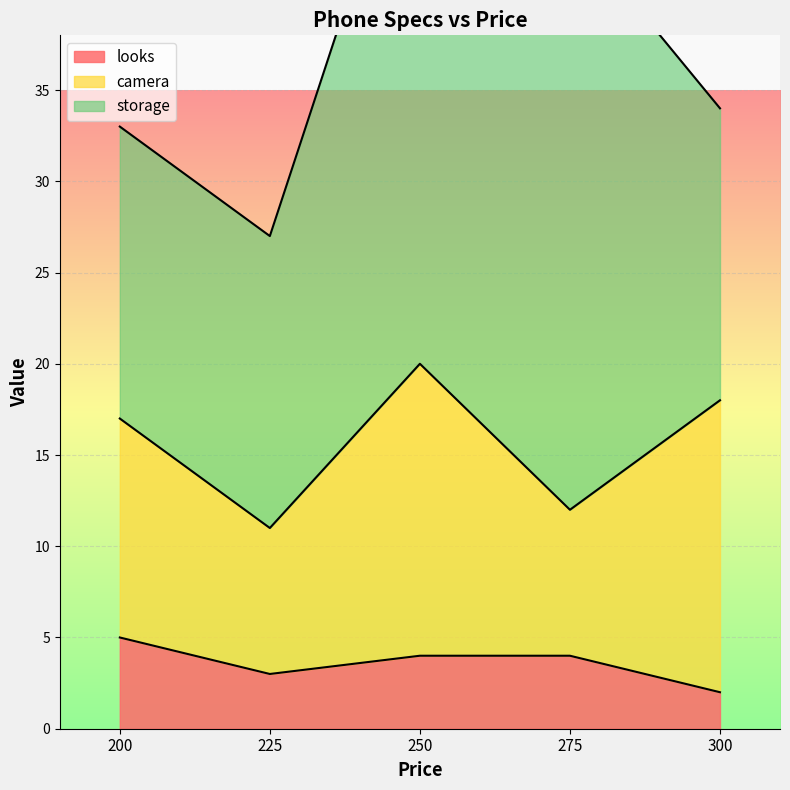

What is the greatest value displayed?

32